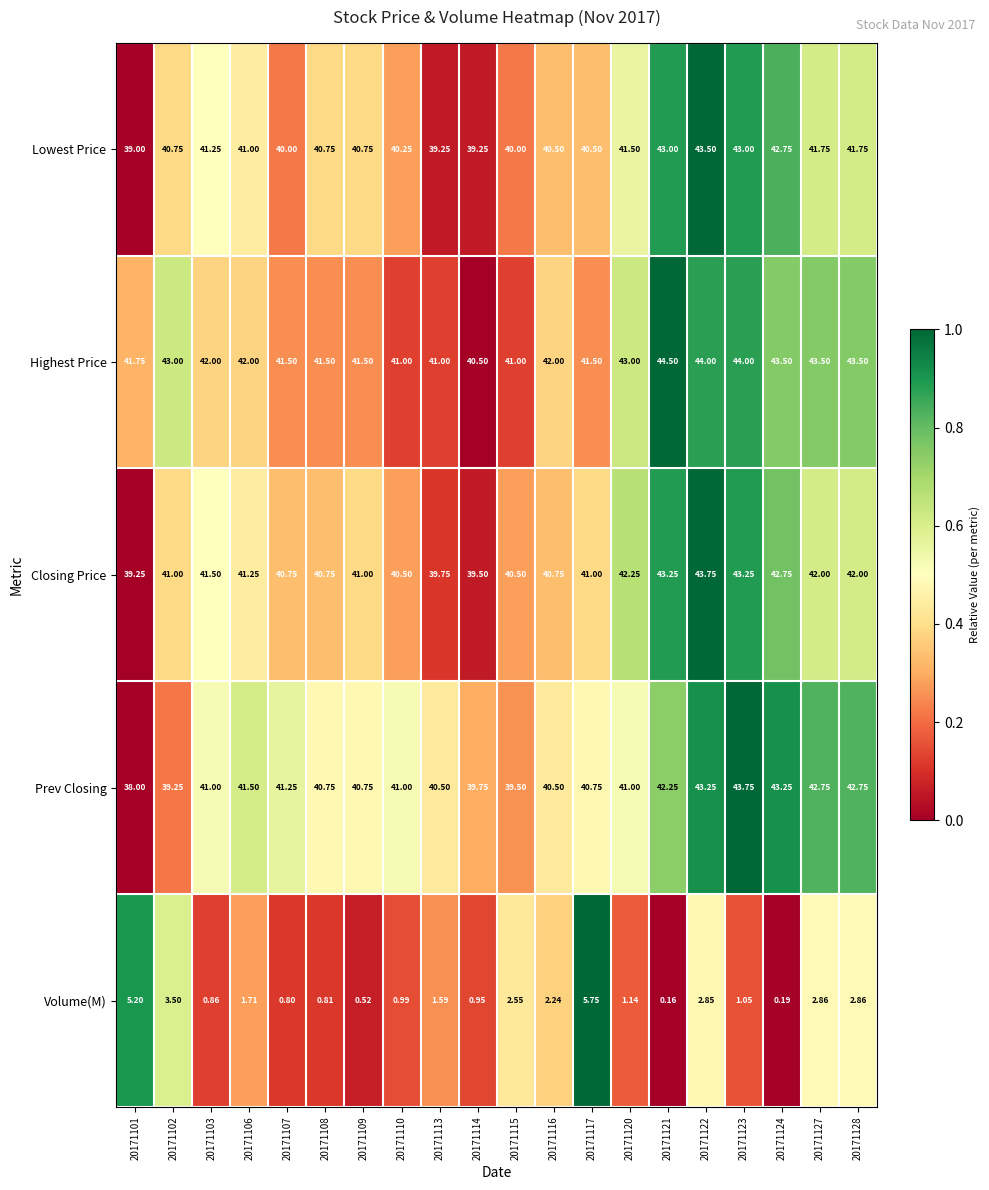

Which series has the widest spread of values?

Prev Closing